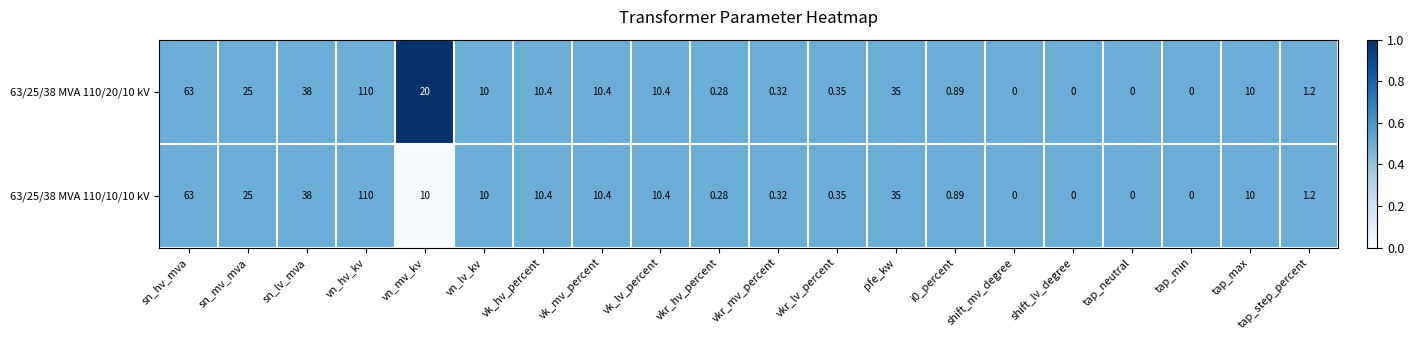

List the series in order of their overall mean, highest first.

63/25/38 MVA 110/20/10 kV, 63/25/38 MVA 110/10/10 kV